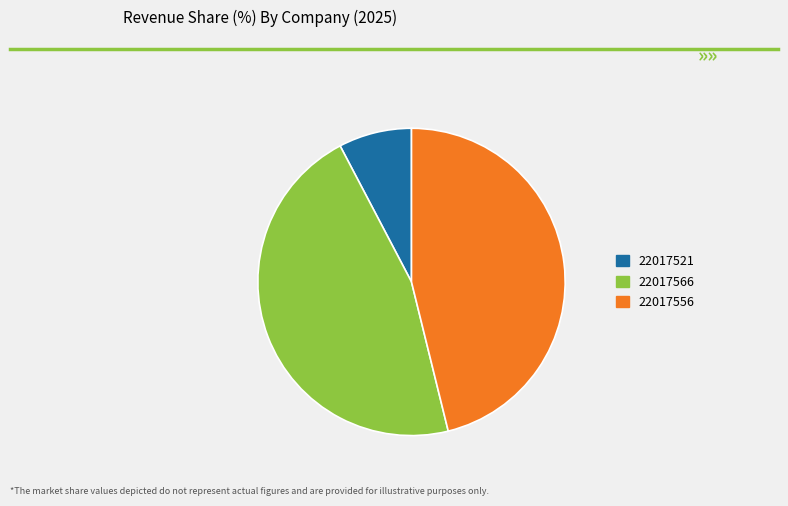

Does 22017556 account for over 50% of the chart?

No